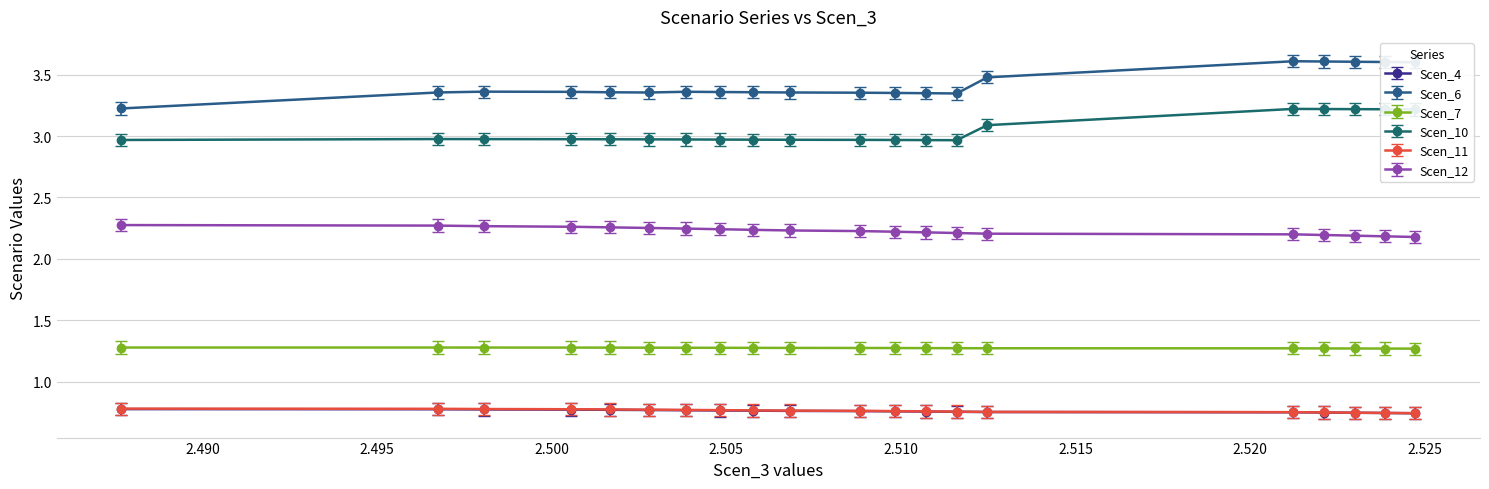

Which series has the largest range (max minus min)?

Scen_6